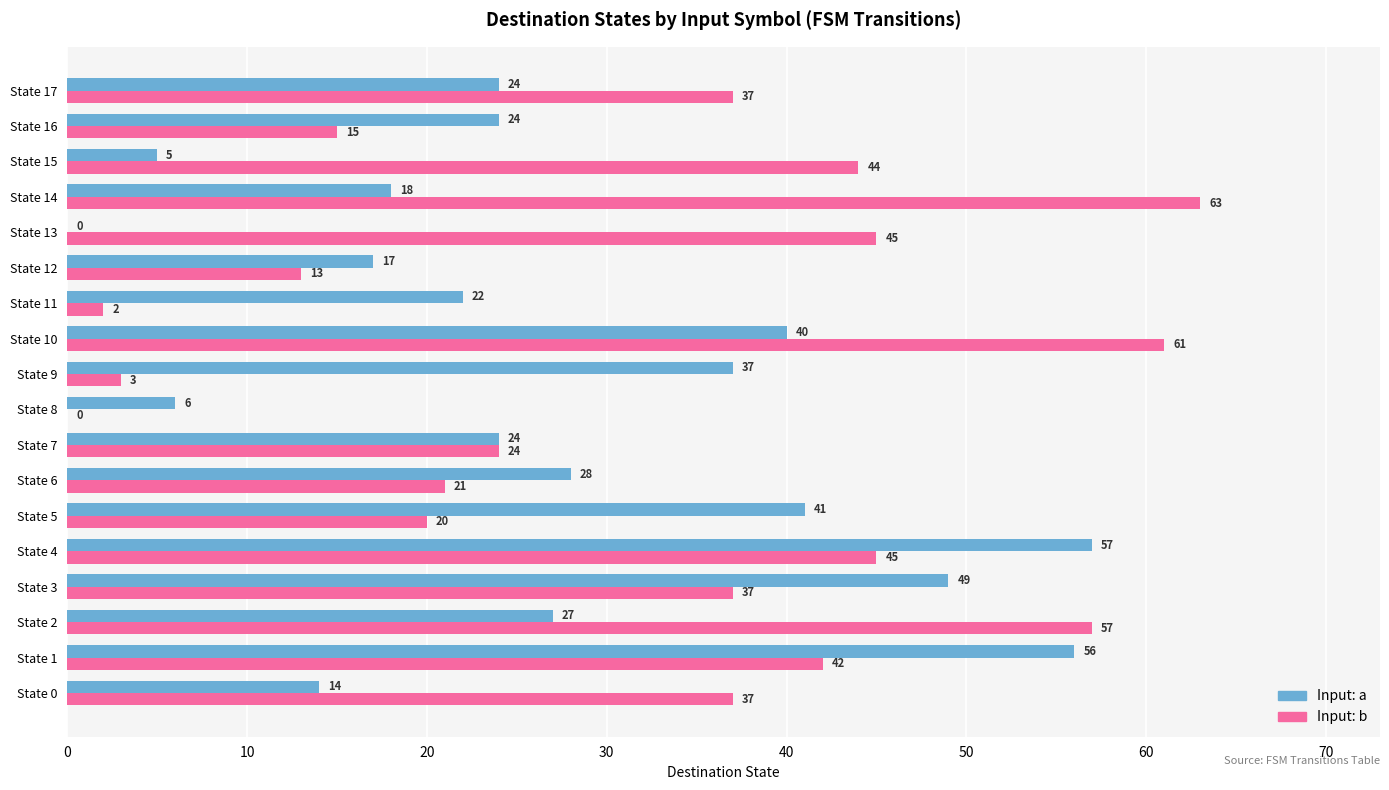

The Input: a series shows 24 at State 16. True or false?

True